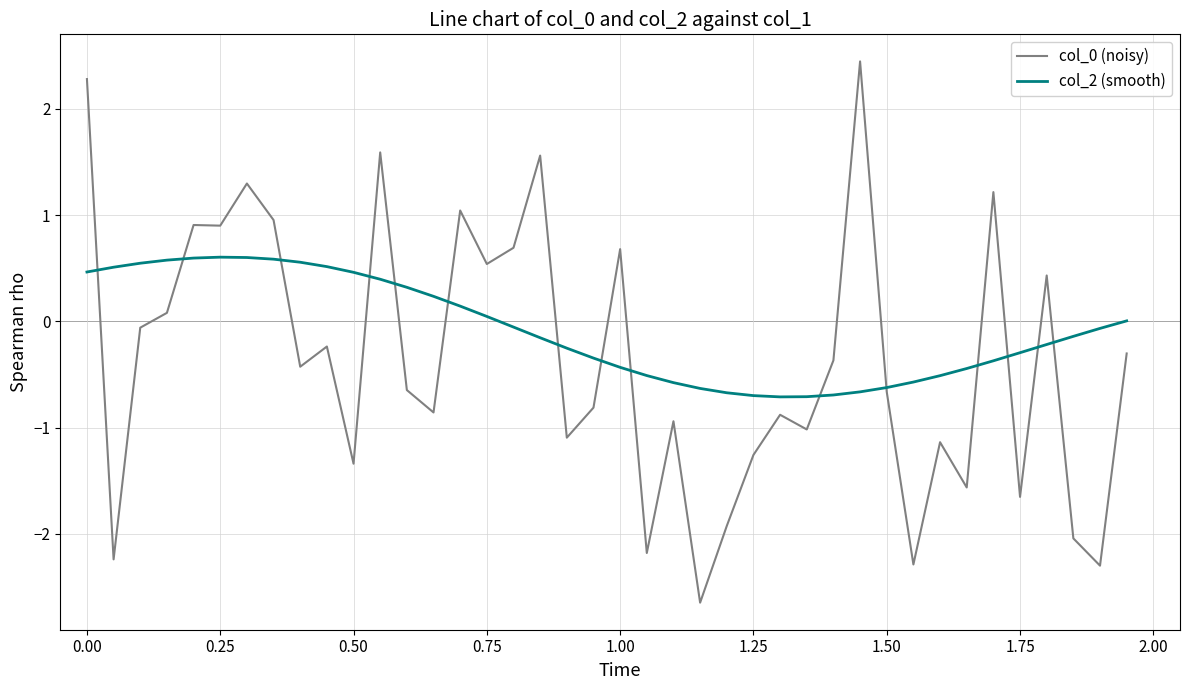

How many times do col_0 (noisy) and col_2 (smooth) cross each other?

15